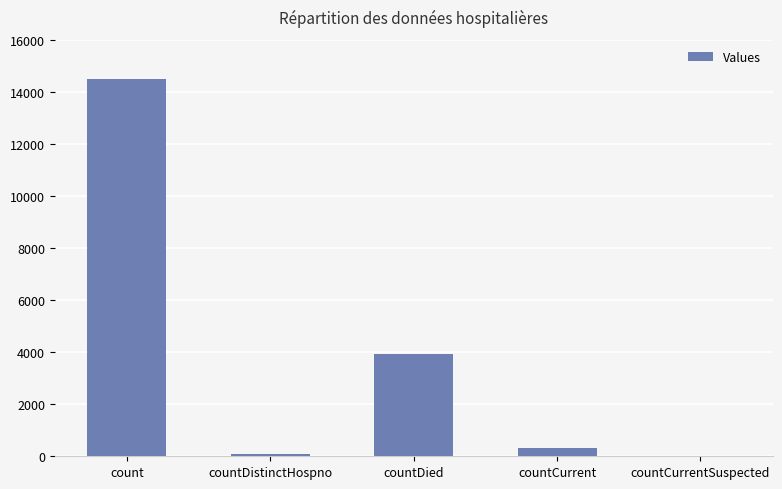

Reading left to right, list all the values displayed in this chart.

count=14506	countDistinctHospno=76	countDied=3933	countCurrent=308	countCurrentSuspected=0